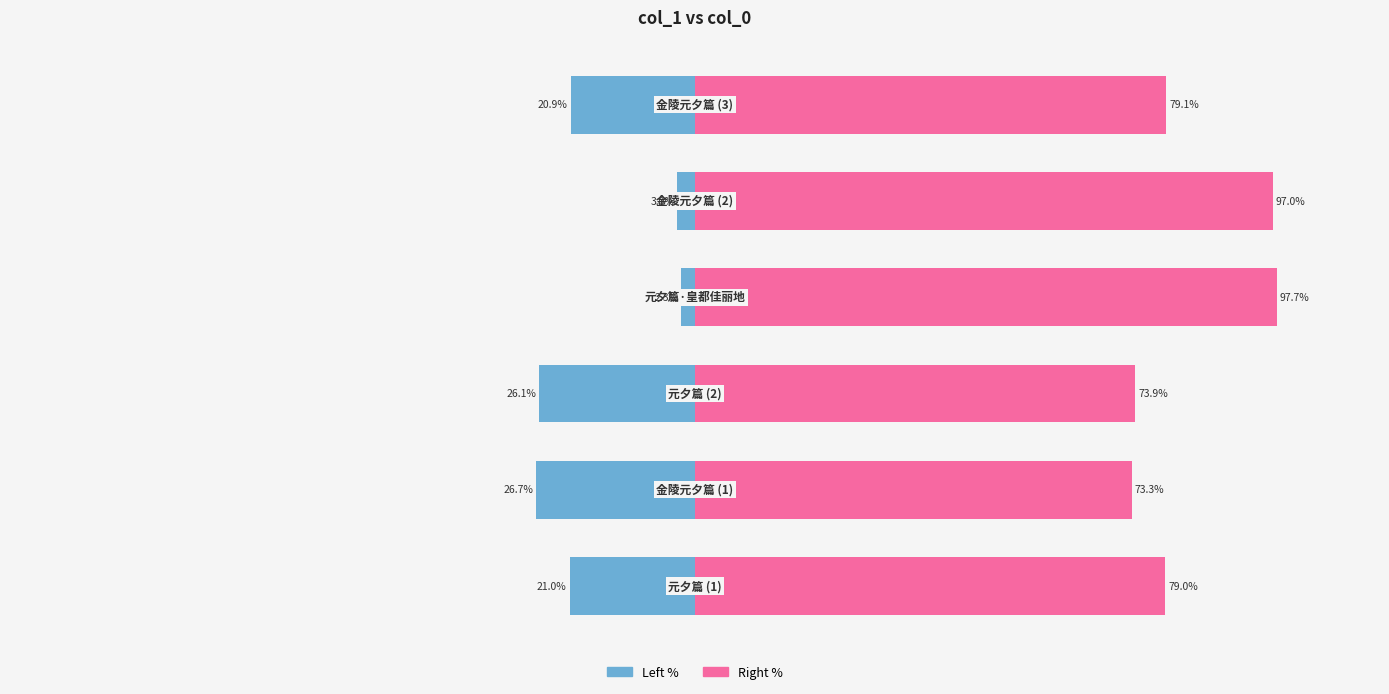

Which series has the largest range (max minus min)?

col_0 (left)